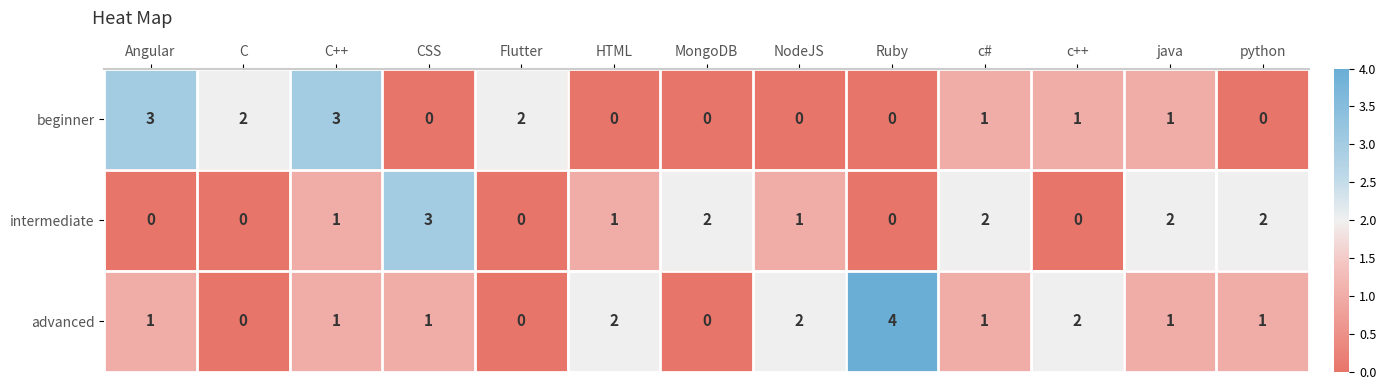

List the series in order of their overall mean, lowest first.

beginner, intermediate, advanced